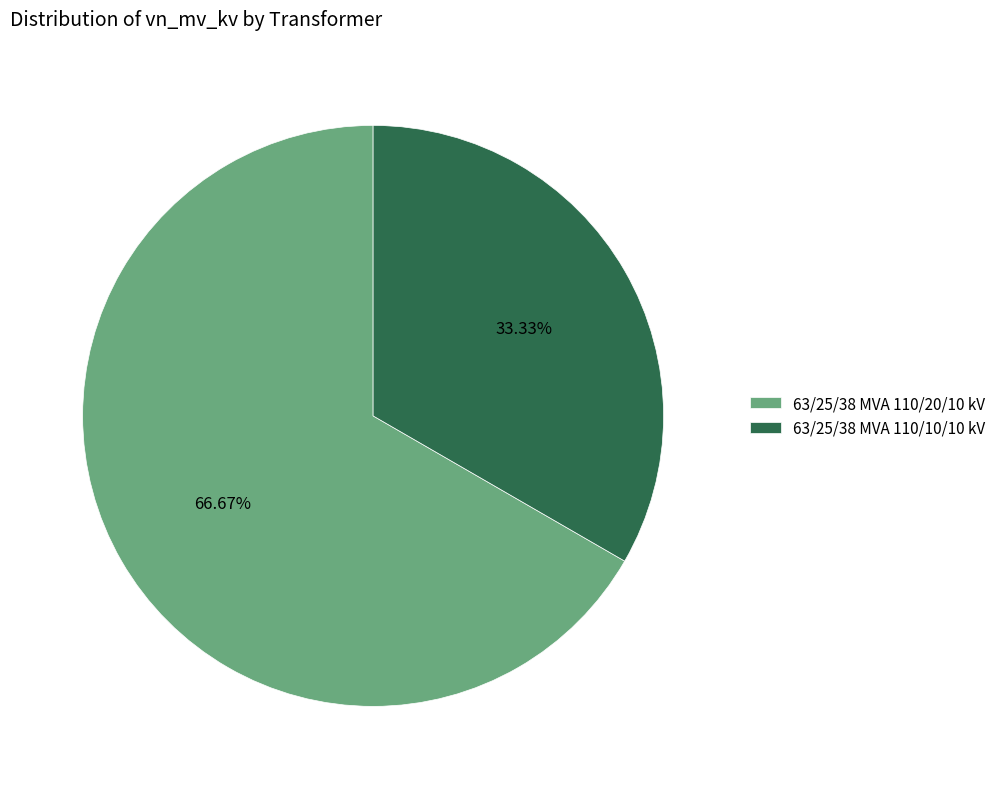

To the nearest percent, what portion does 63/25/38 MVA 110/20/10 kV represent?

67%